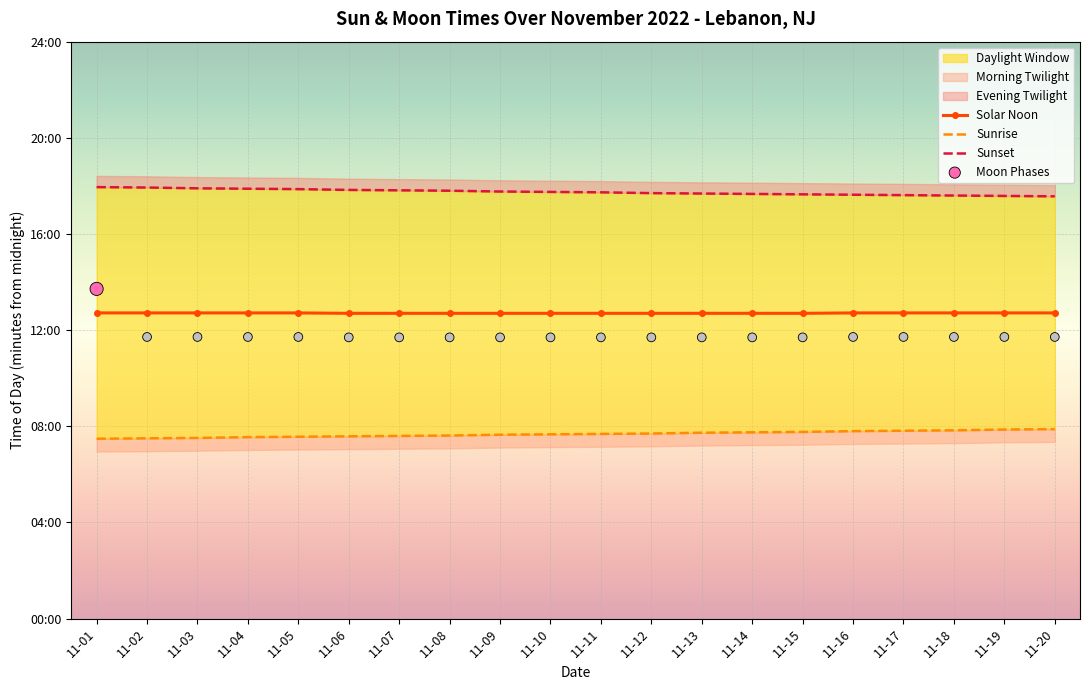

At how many categories does at least one series exceed 827?

20